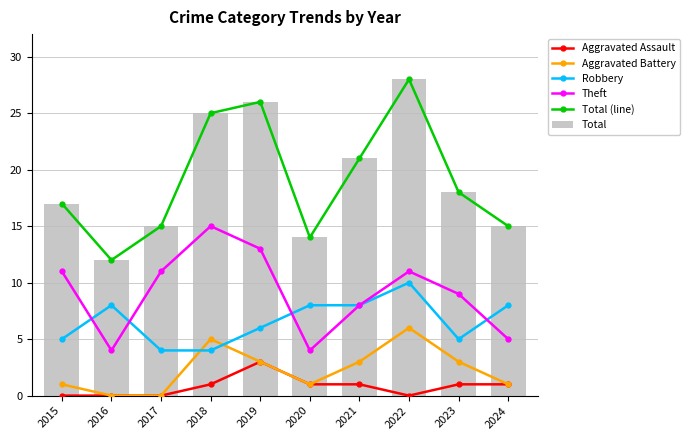

How many groups of bars are there?

10